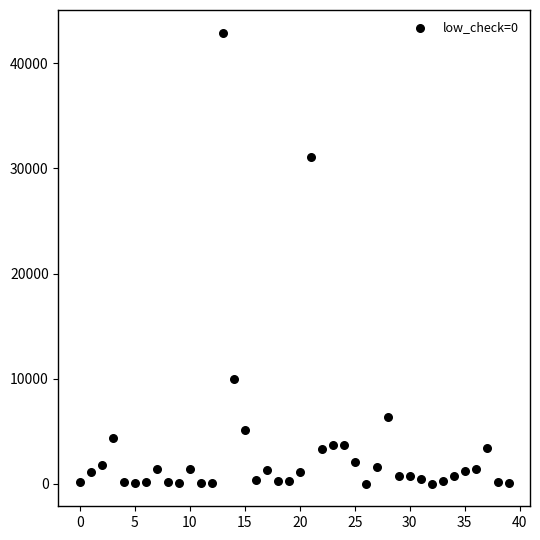

What Y value in the scatter plot is closest to 21460?

31088.2